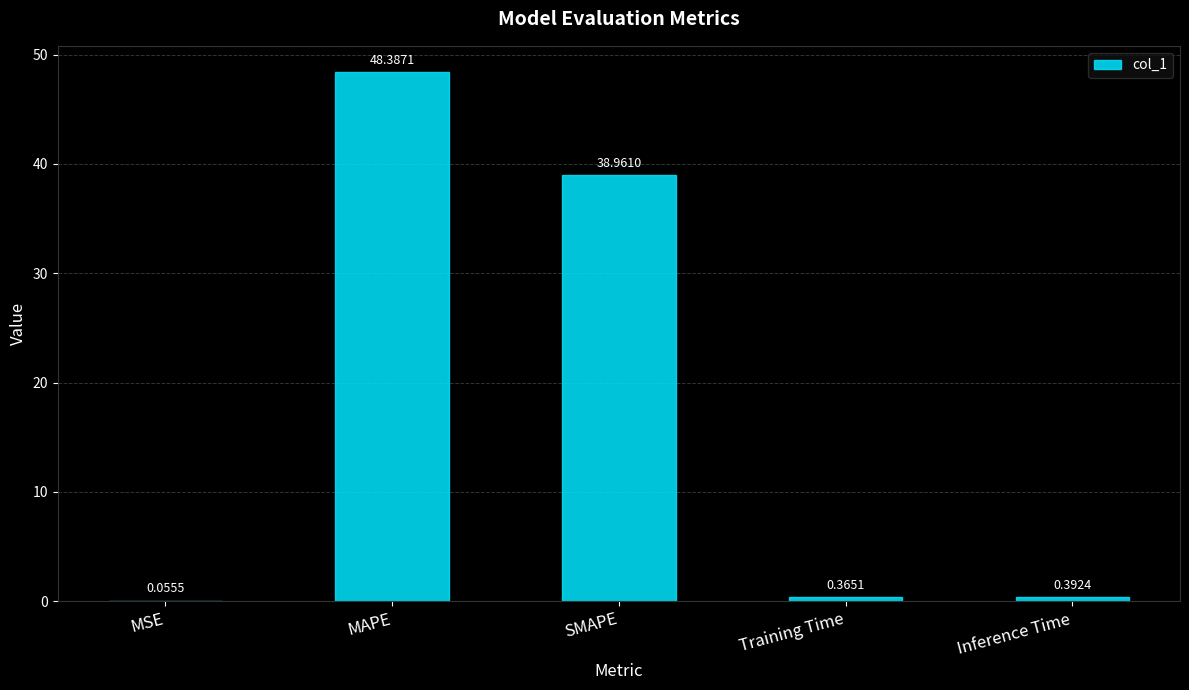

What is the average value?

17.6